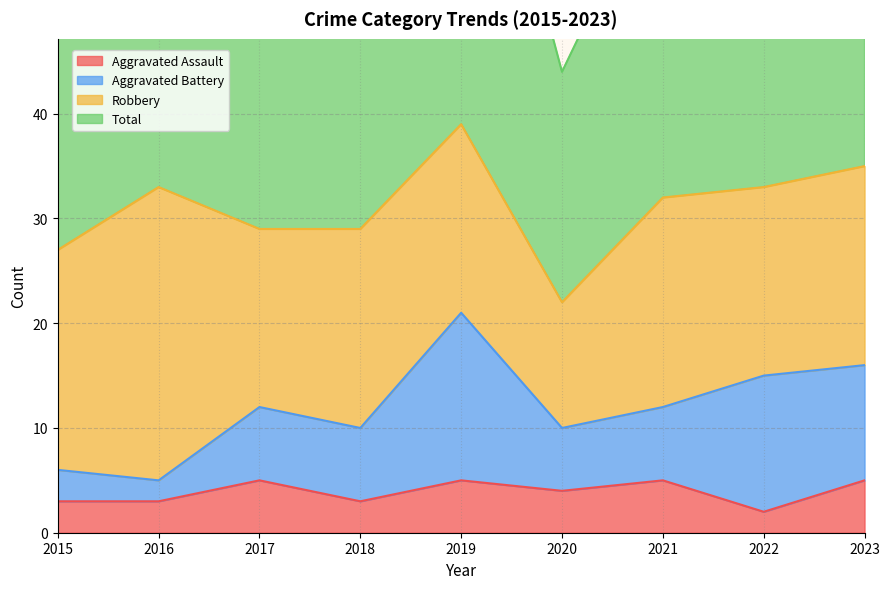

What is the maximum value for Aggravated Assault?

5